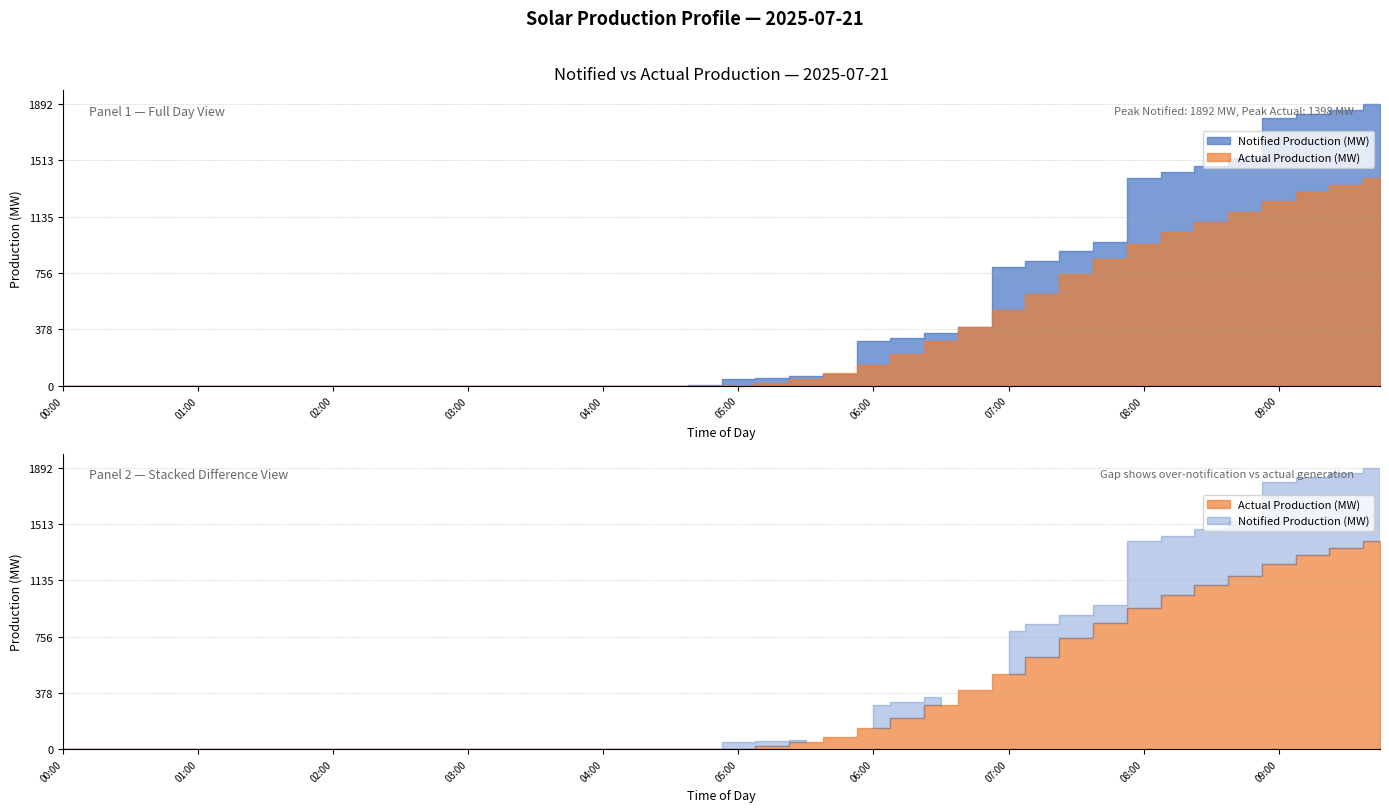

List the series in order of their overall mean, lowest first.

Actual Production (MW), Notified Production (MW)